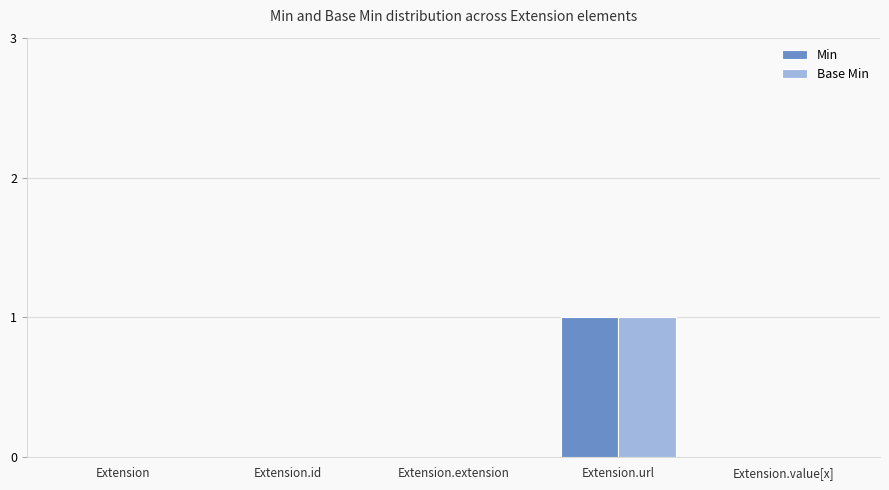

Which label corresponds to the largest value in the chart?

Extension.url